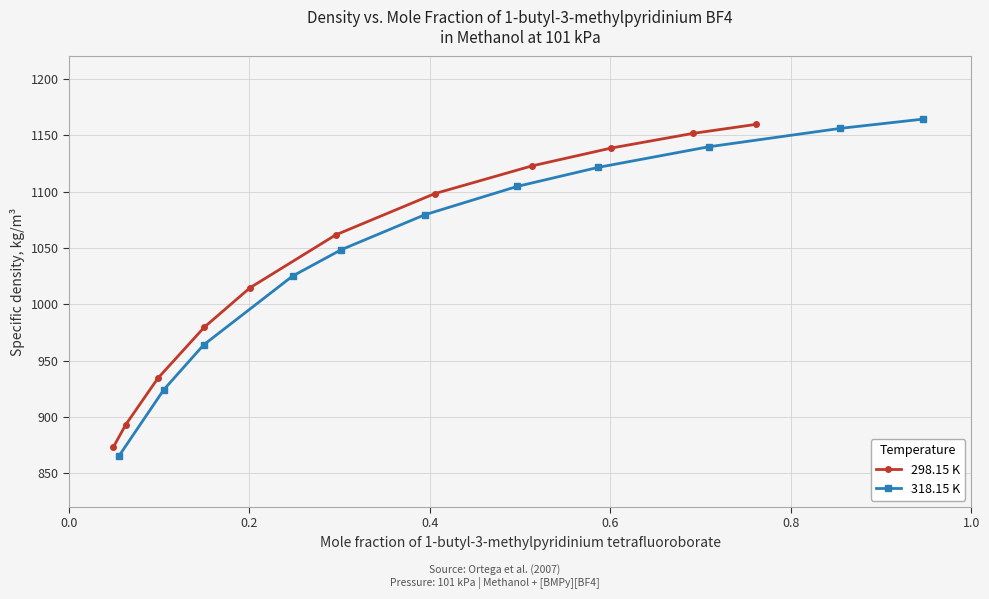

How many data points in 298.15 K are less than 1061?

5